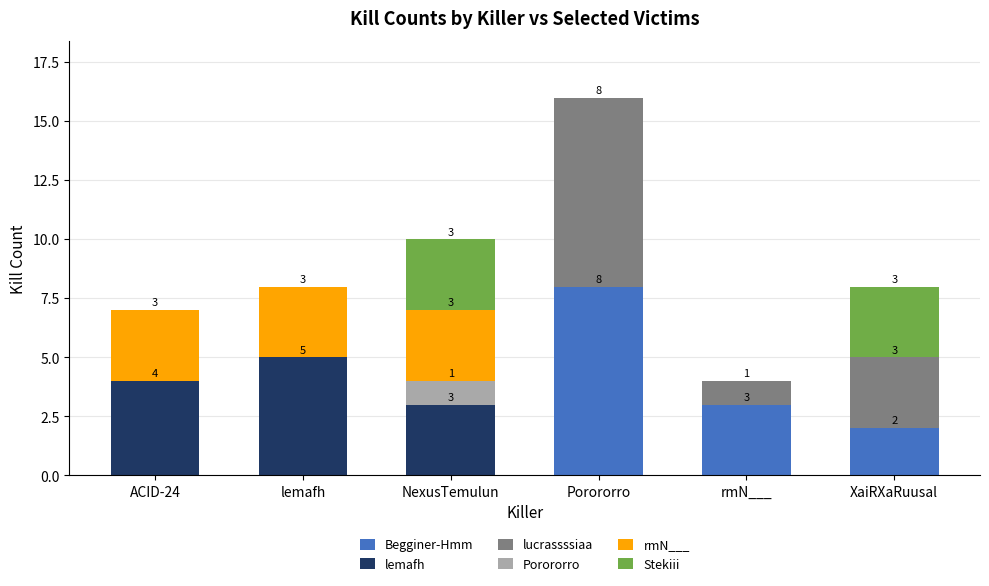

What is the highest value of the Begginer-Hmm series?

8